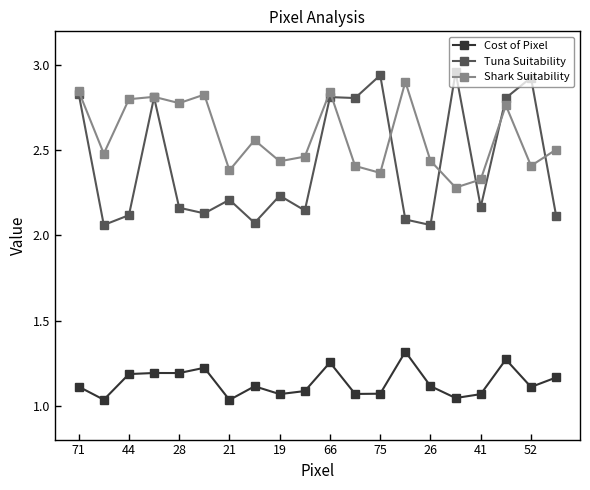

True or false: Shark Suitability and Cost of Pixel cross at least once.

False